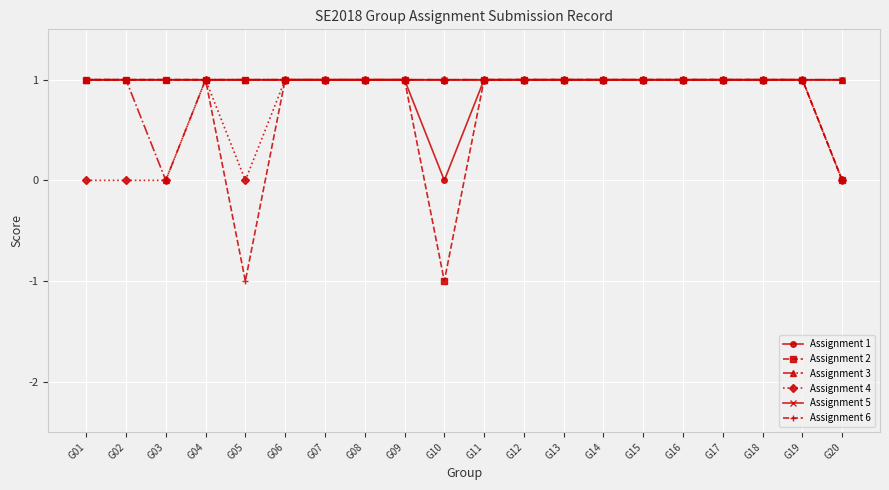

Between G02 and G10, which series saw the biggest shift?

Assignment 2